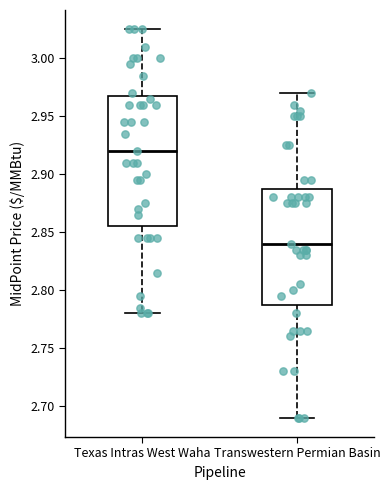

Reading left to right, transcribe this box plot: for each box, give where its median line is, the range the box spans, and where its two whiskers end, as read against the y-axis. The values are not printed on the chart, so give them approximately, as read against the axis.

Texas Intras West Waha: median 2.920, box 2.855 to 2.970, whiskers 2.780 to 3.025
Transwestern Permian Basin: median 2.840, box 2.790 to 2.890, whiskers 2.690 to 2.970